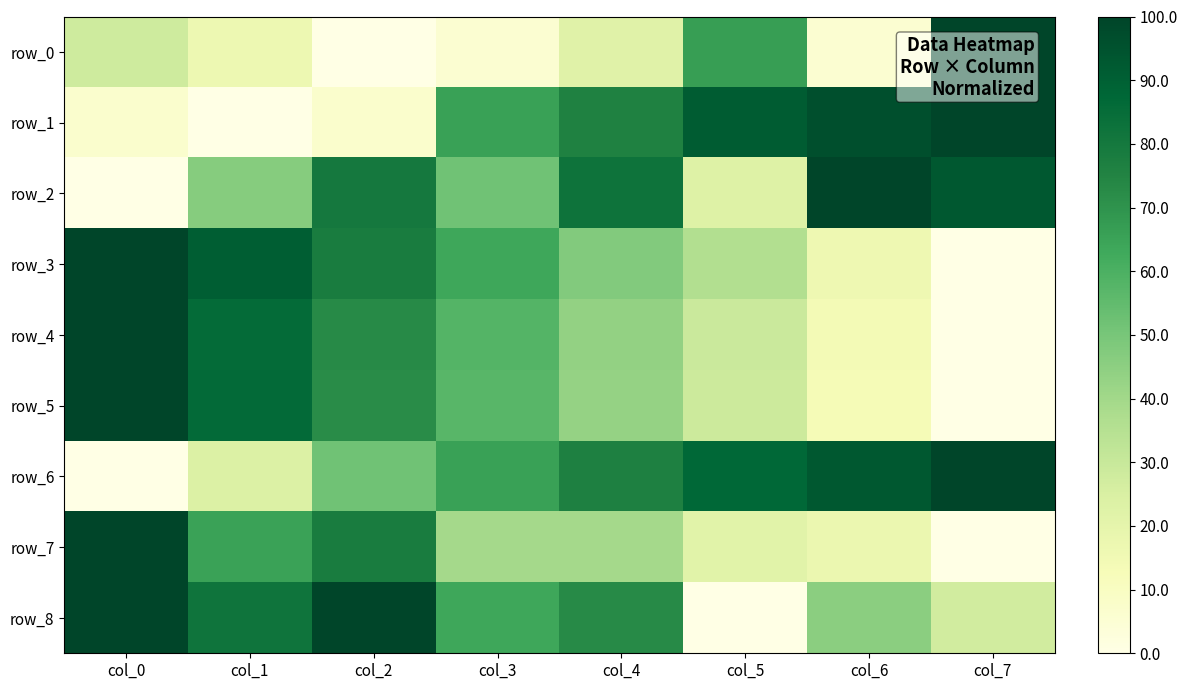

Which series changed the most between col_1 and col_7?

row_1